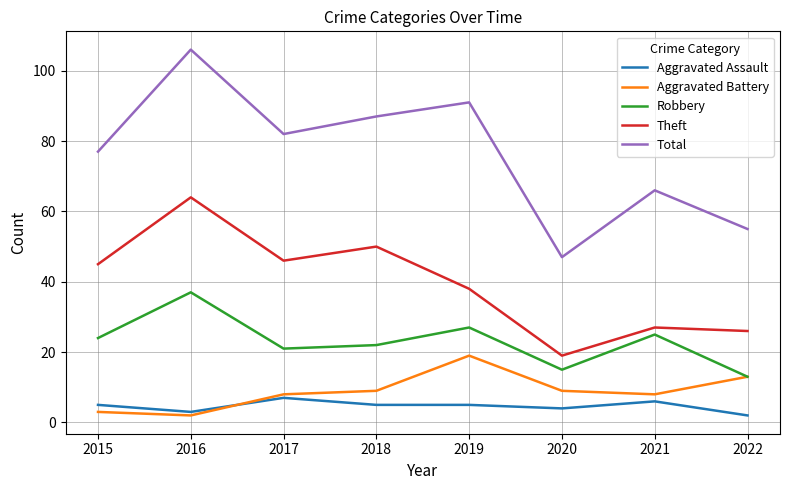

Is the value of Robbery at 2021 greater than the value of Aggravated Assault at 2020?

Yes